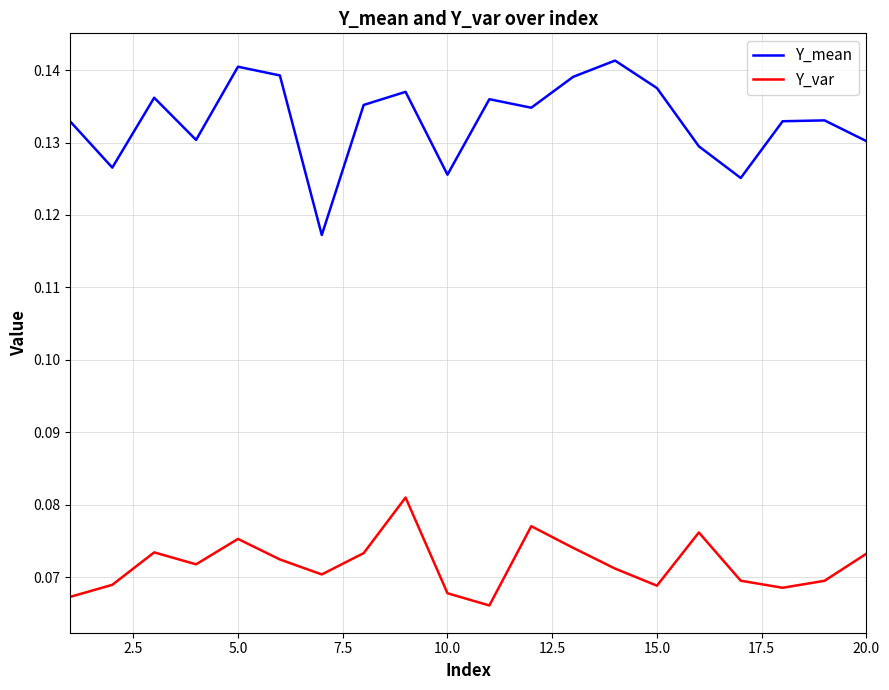

True or false: Y_mean and Y_var intersect in this chart.

False